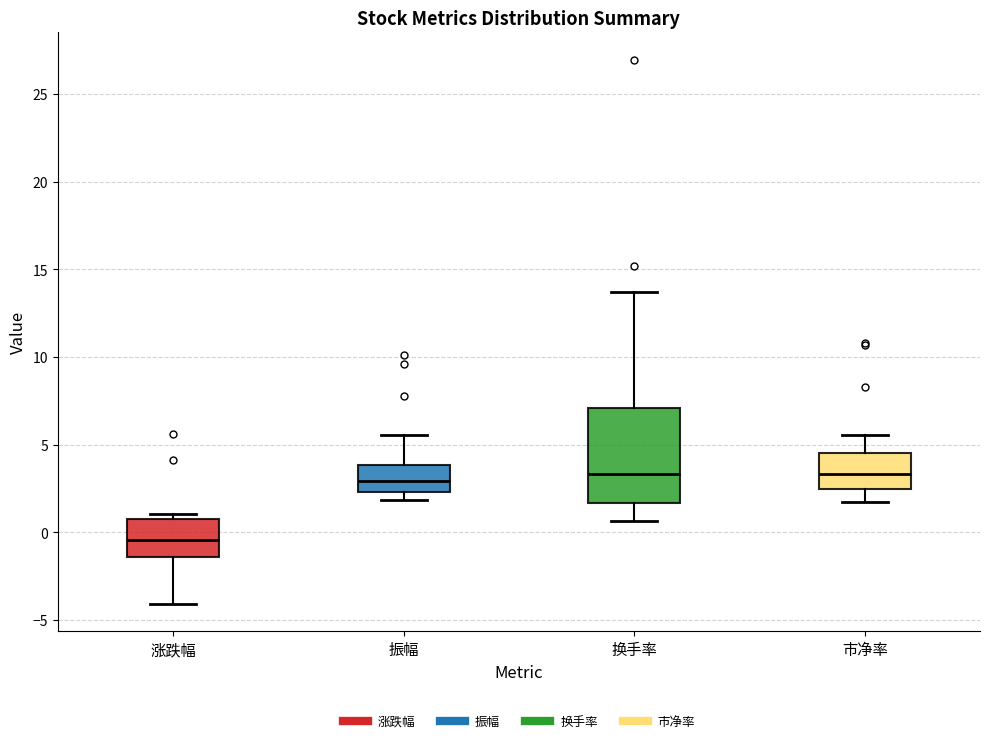

Reading left to right, read every box against the y-axis: the position of its median line, the range the box covers, and the ends of its whiskers. The values are not printed on the chart, so give them approximately, as read against the axis.

涨跌幅: median -0.5, box -1.5 to 1.0, whiskers -4.0 to 1.0 (just above the box's upper edge)
振幅: median 3.0, box 2.5 to 4.0, whiskers 2.0 to 5.5
换手率: median 3.5, box 1.5 to 7.0, whiskers 0.5 to 13.5
市净率: median 3.5, box 2.5 to 4.5, whiskers 1.5 to 5.5